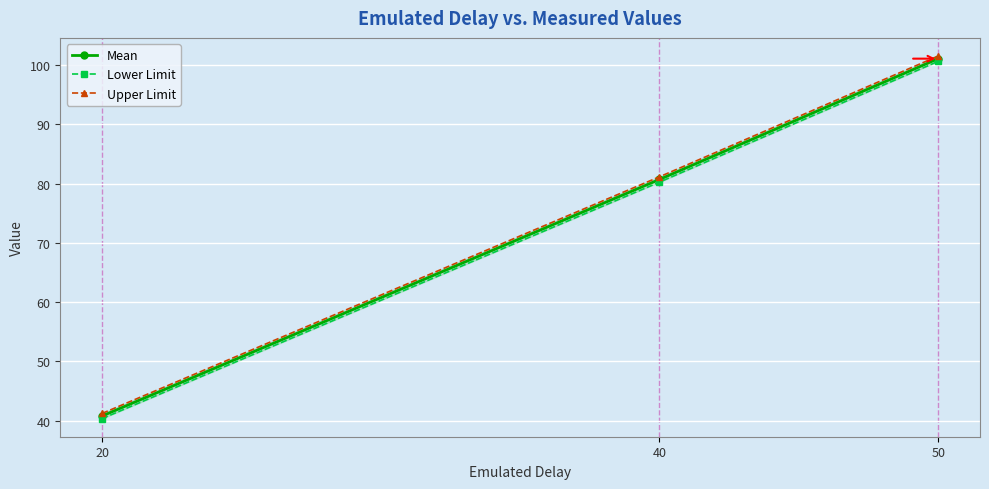

How many lines are shown in the chart?

3